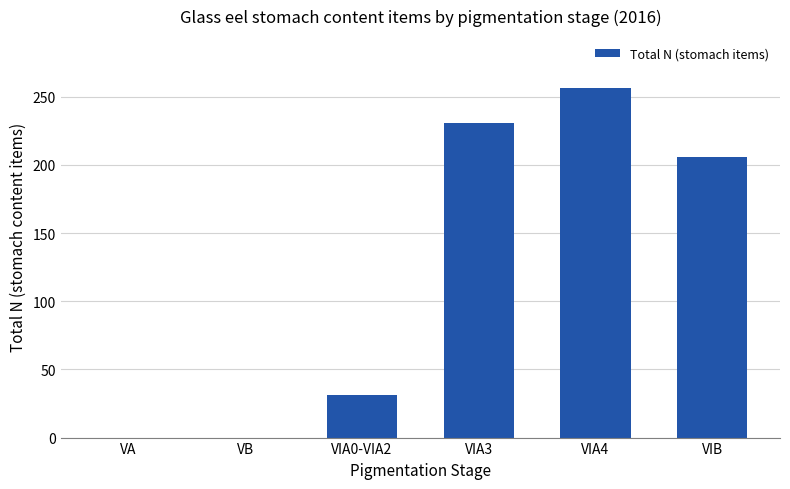

Is it true that the value at VIA0-VIA2 is 16?

False